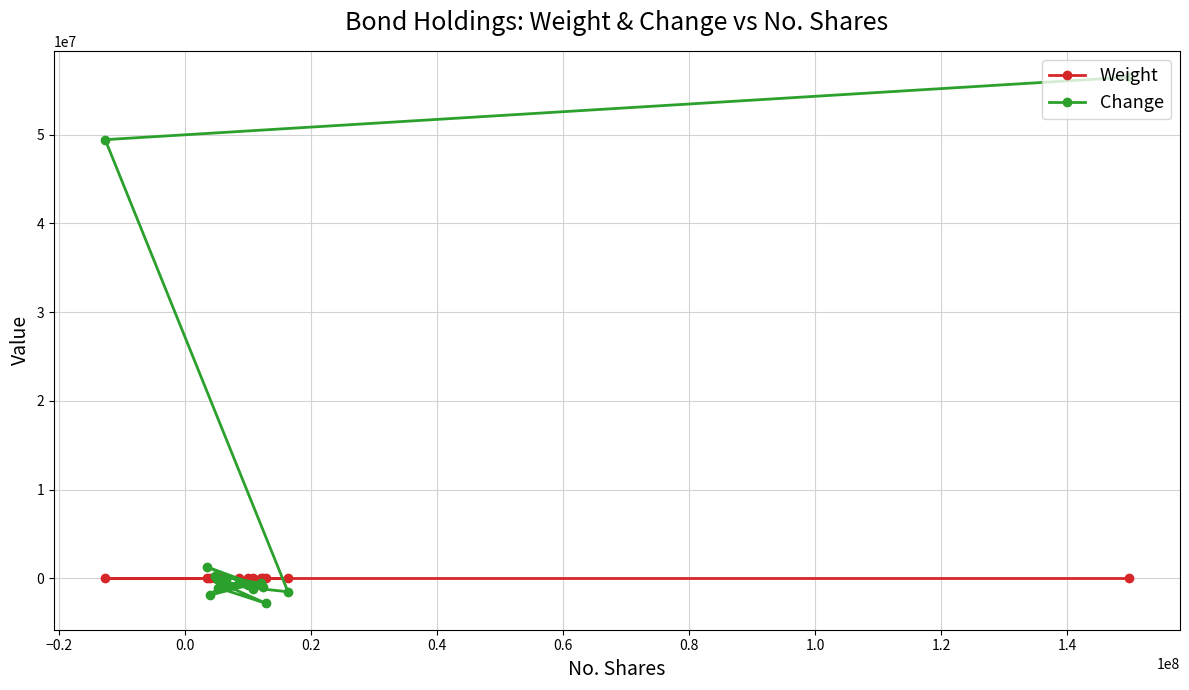

Which series has the widest spread of values?

Change